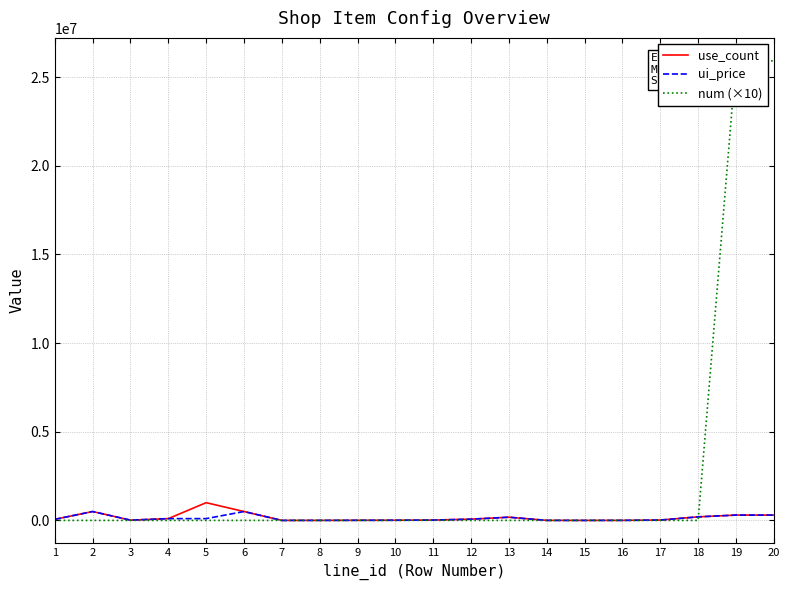

Does the chart display data point markers on the line(s)?

No